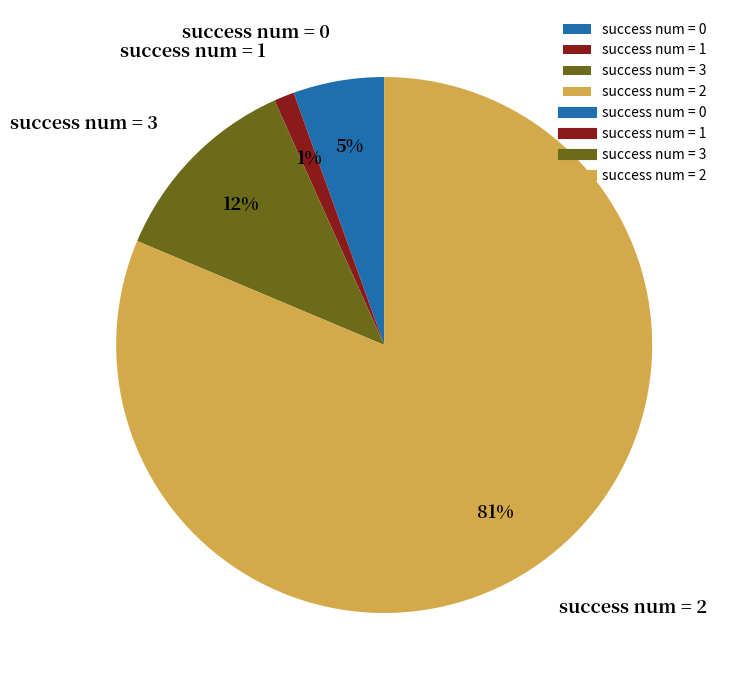

To the nearest percent, what is the average slice percentage?

25%